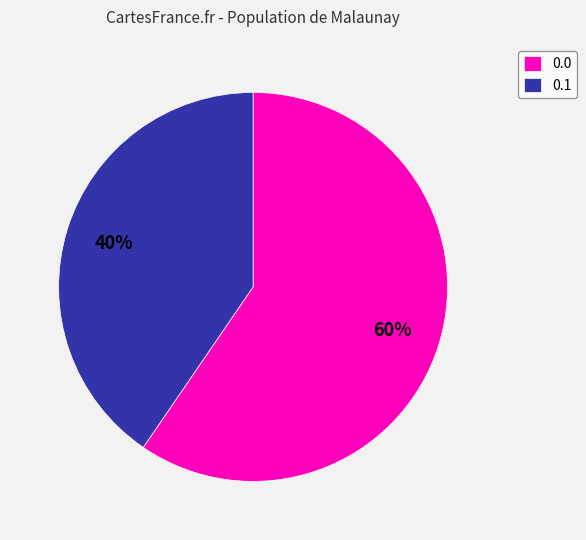

To the nearest percent, what percentage of the pie is 0.1?

40%